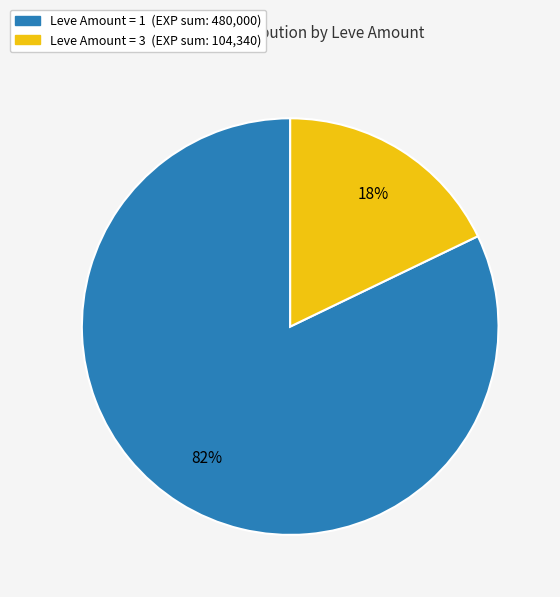

Does any single category account for the majority?

Yes